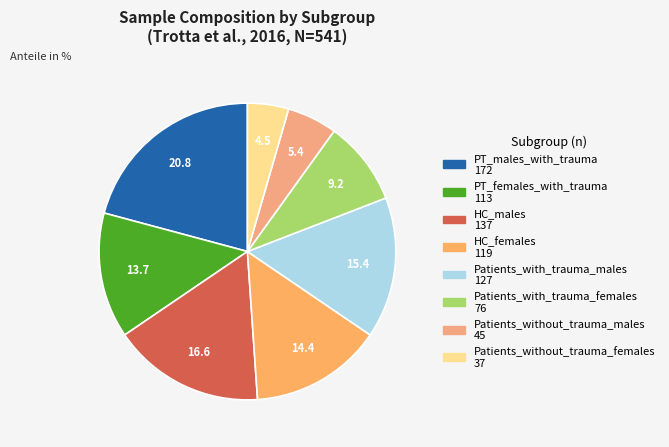

To the nearest percent, what is the difference between the largest and smallest slice percentages?

16%